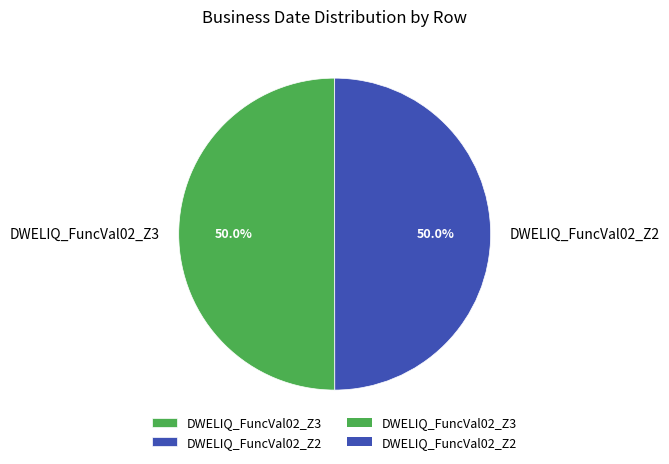

Approximately how many times larger is the value at DWELIQ_FuncVal02_Z2 compared to DWELIQ_FuncVal02_Z3?

1.0